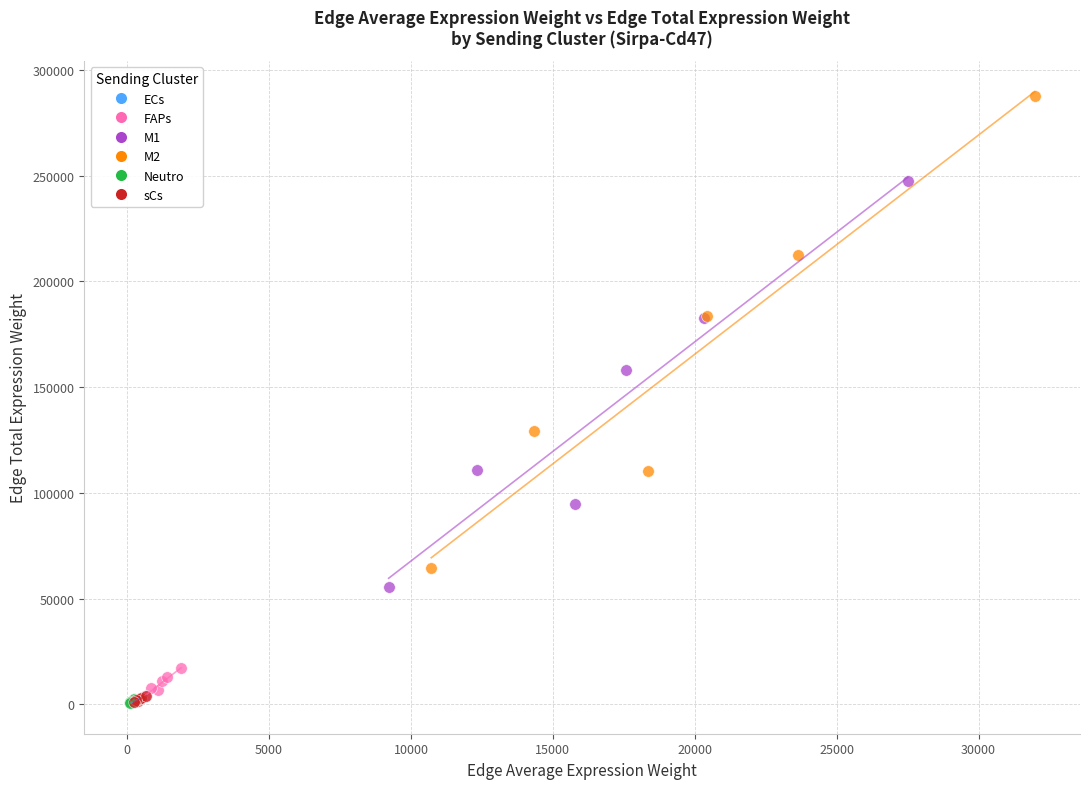

Which series reaches the maximum Y coordinate?

M2